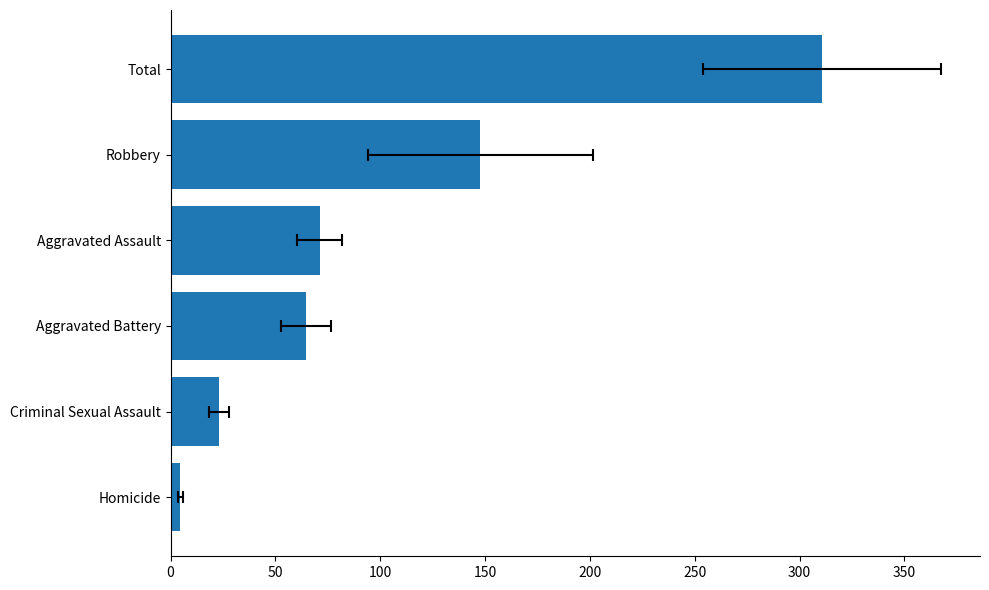

What is the value of the 6th bar from the left?

310.8